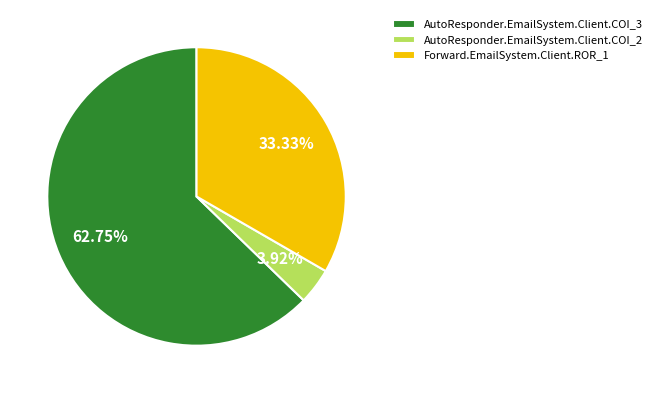

Which slice is the smallest?

AutoResponder.EmailSystem.Client.COI_2